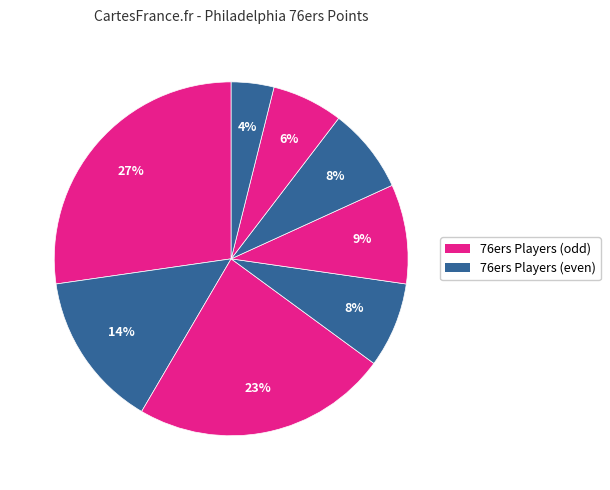

How many slices are in this pie chart?

8